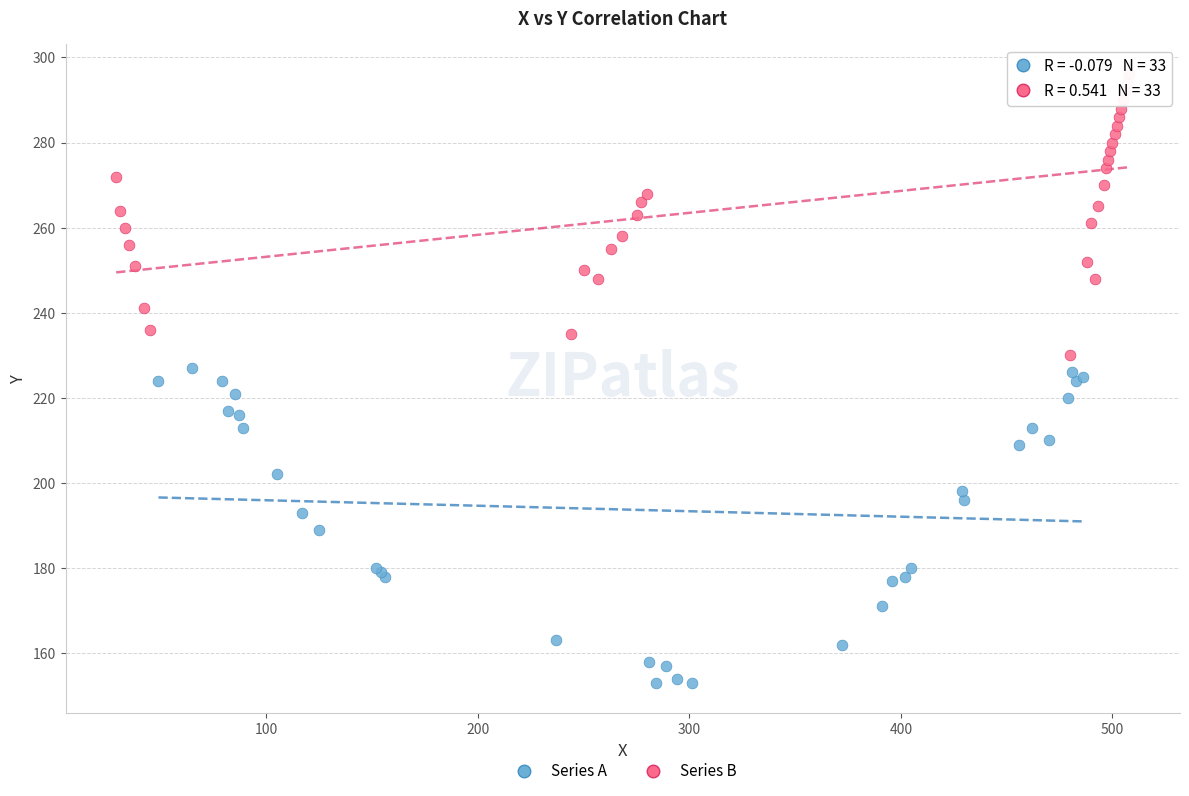

Which series contains the lowest Y value?

Series A